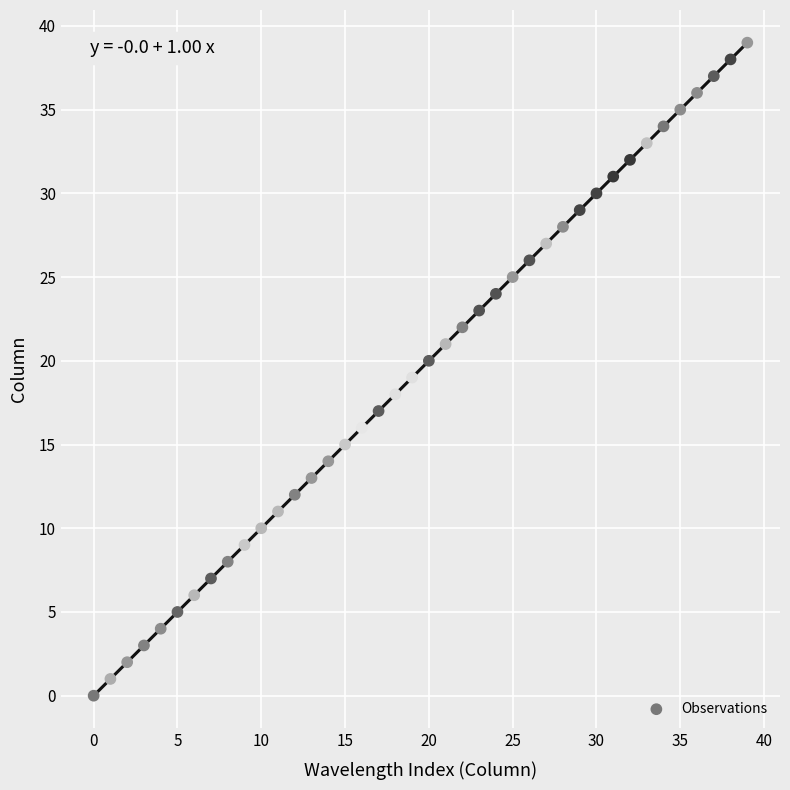

What is the range of Y values (max minus min)?

39